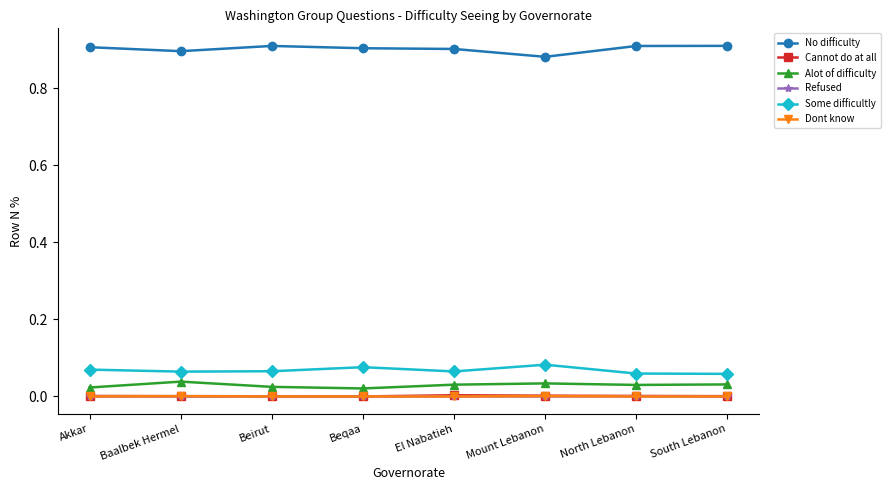

Is the value of No difficulty at South Lebanon greater than the value of Dont know at Mount Lebanon?

Yes